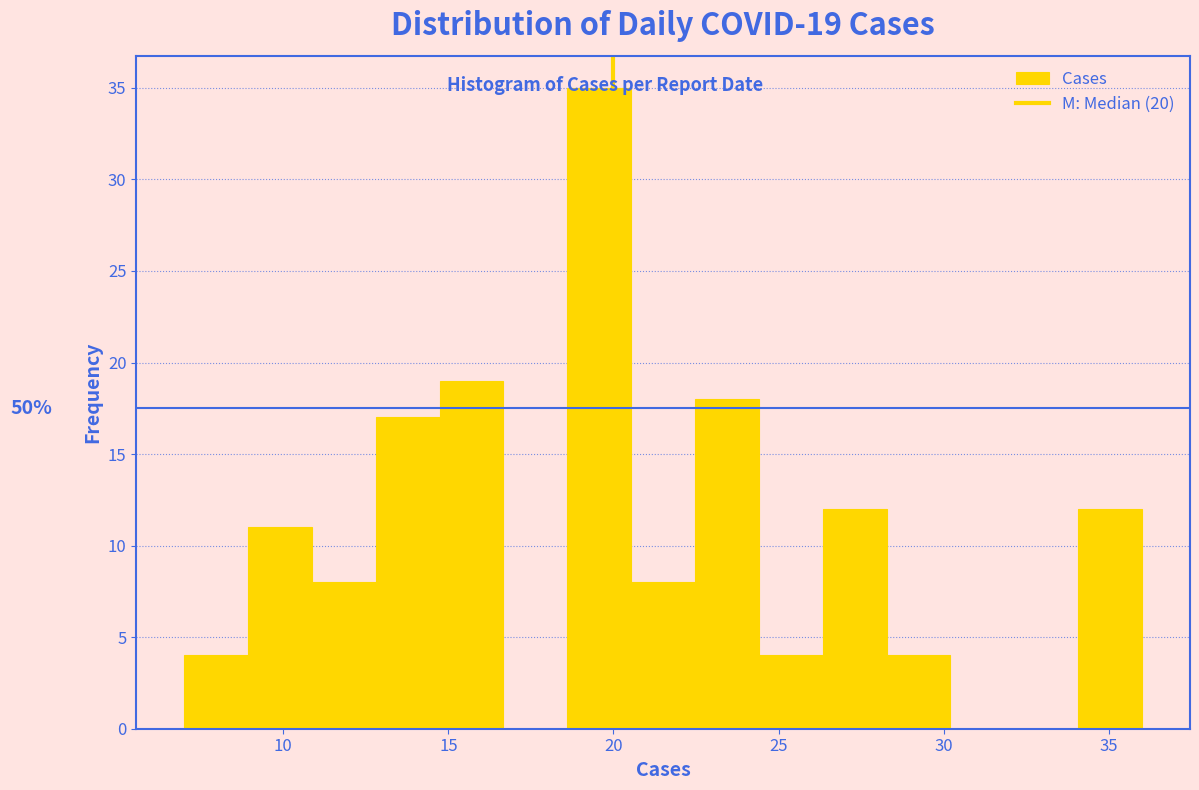

Read against the x-axis, roughly where is the centre of the tallest bar?

19.5